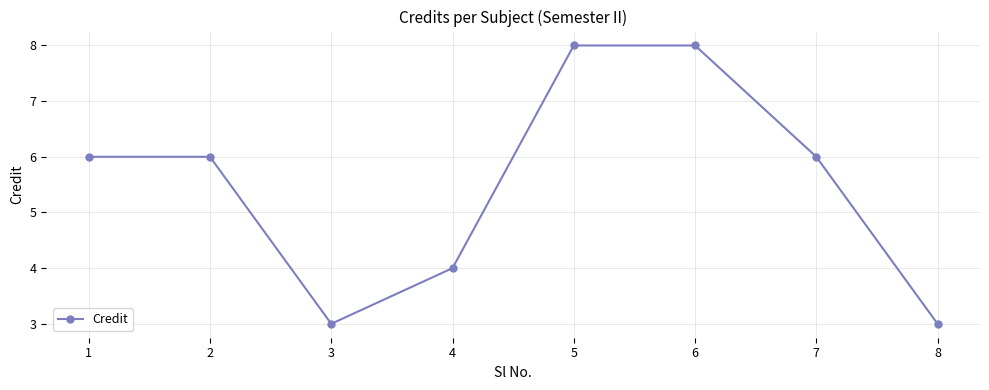

Reading right to left, list all the values displayed in this chart.

8=3	7=6	6=8	5=8	4=4	3=3	2=6	1=6